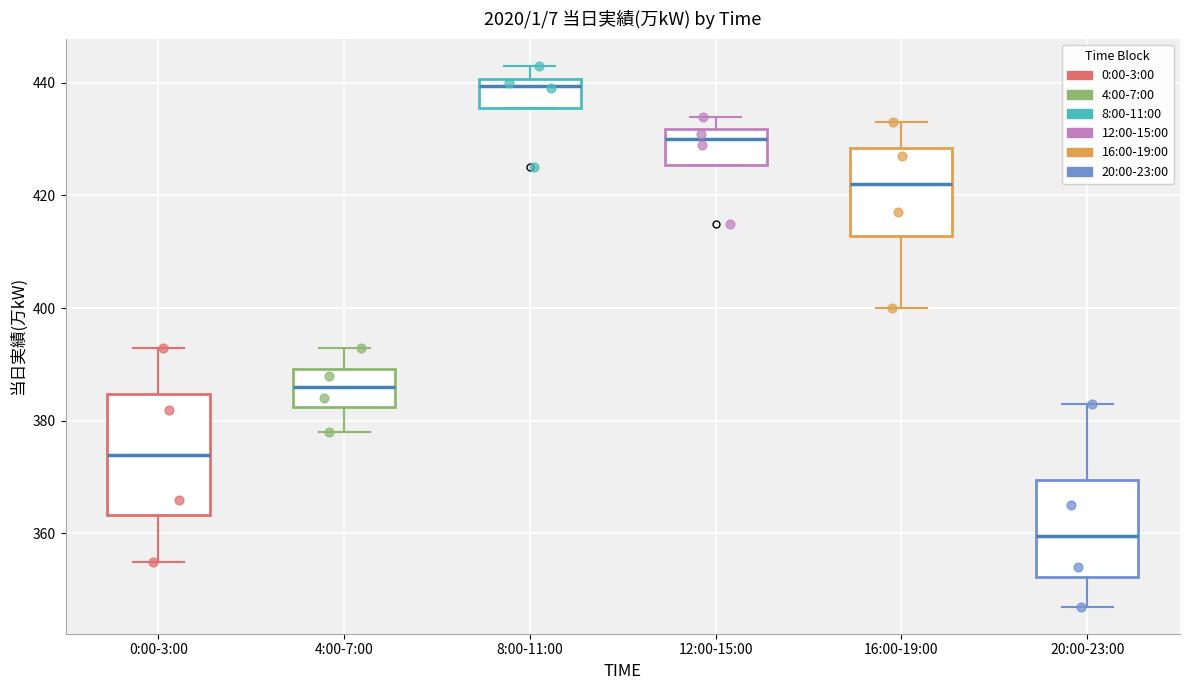

Comparing the boxes themselves (not the whiskers), which one is the tallest?

0:00-3:00